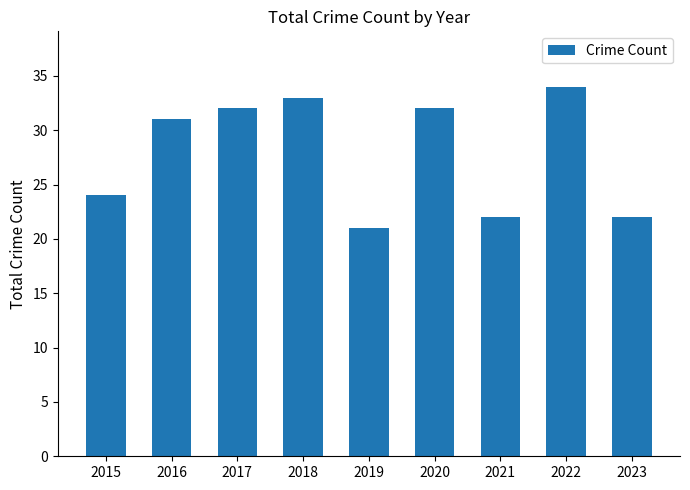

What is the difference between the second highest and second lowest values?

11